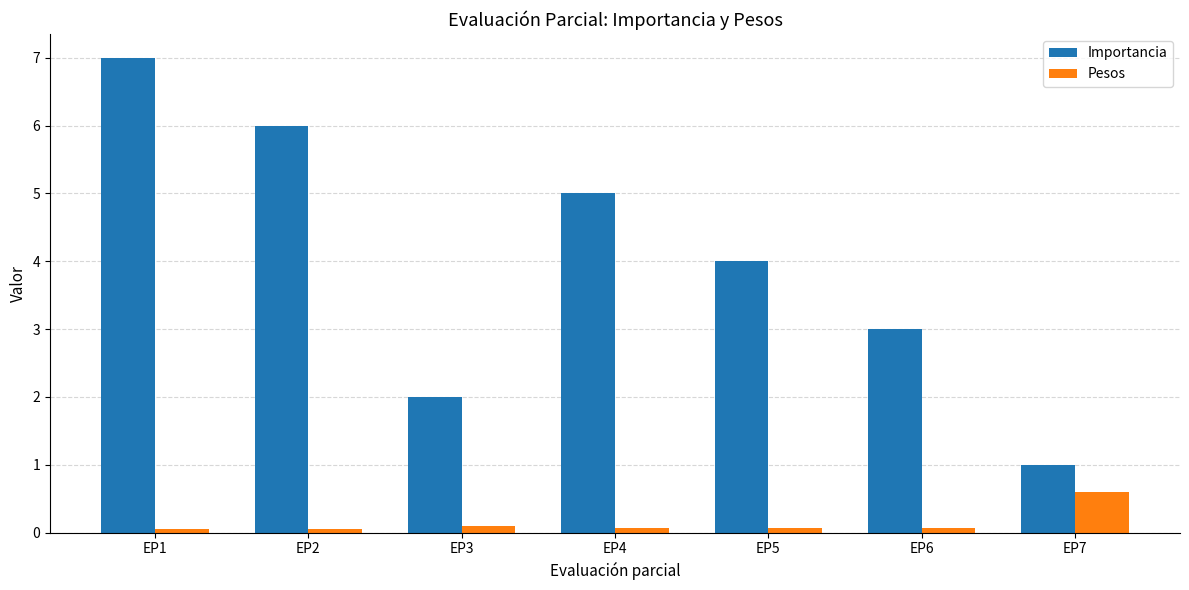

What is the sum of all Pesos values?

1.0